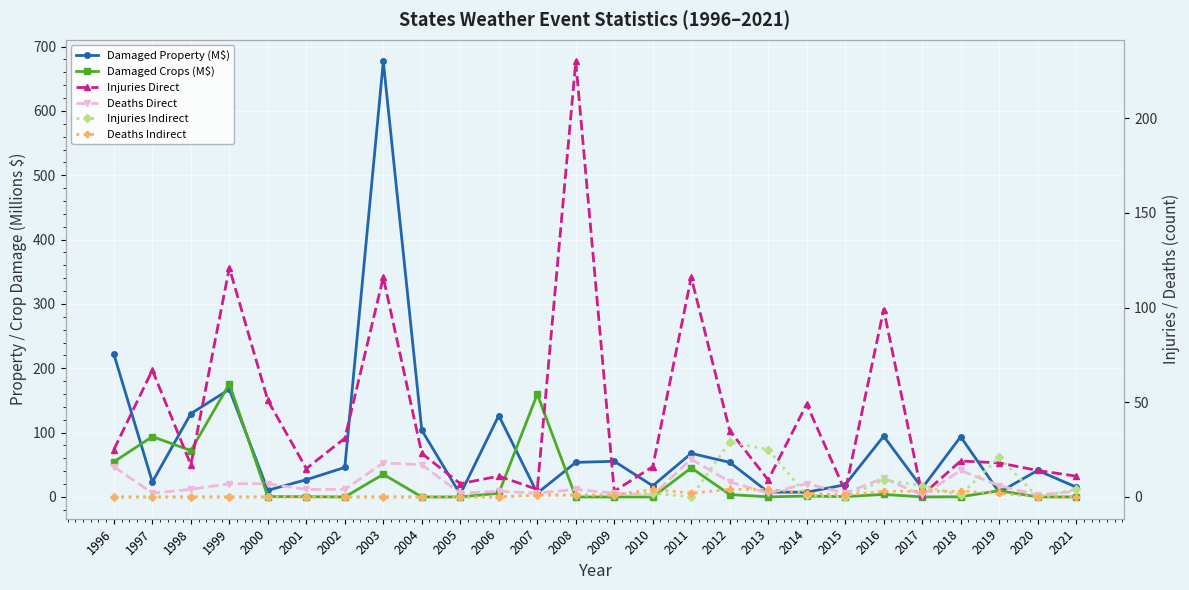

How many intersections are there between Damaged Crops (M$) and Damaged Property (M$)?

8